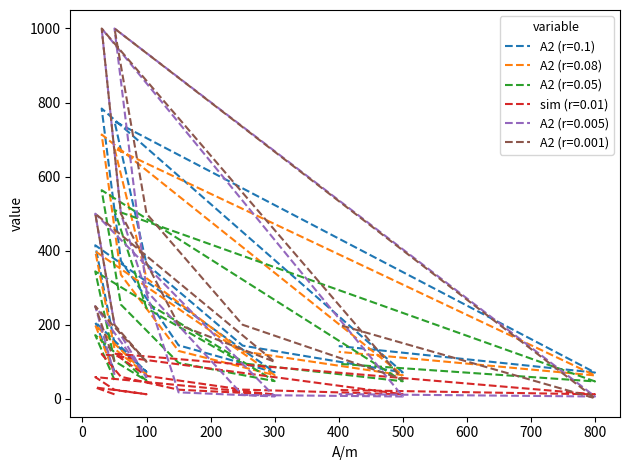

Is it true that sim (r=0.01) equals 58.8 at 20?

True